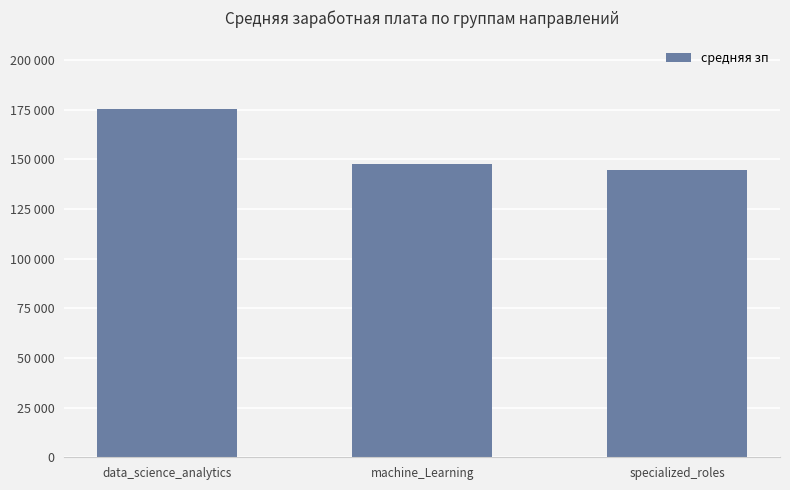

Reading left to right, transcribe all the data shown in this chart.

data_science_analytics=175483	machine_Learning=147901	specialized_roles=144721